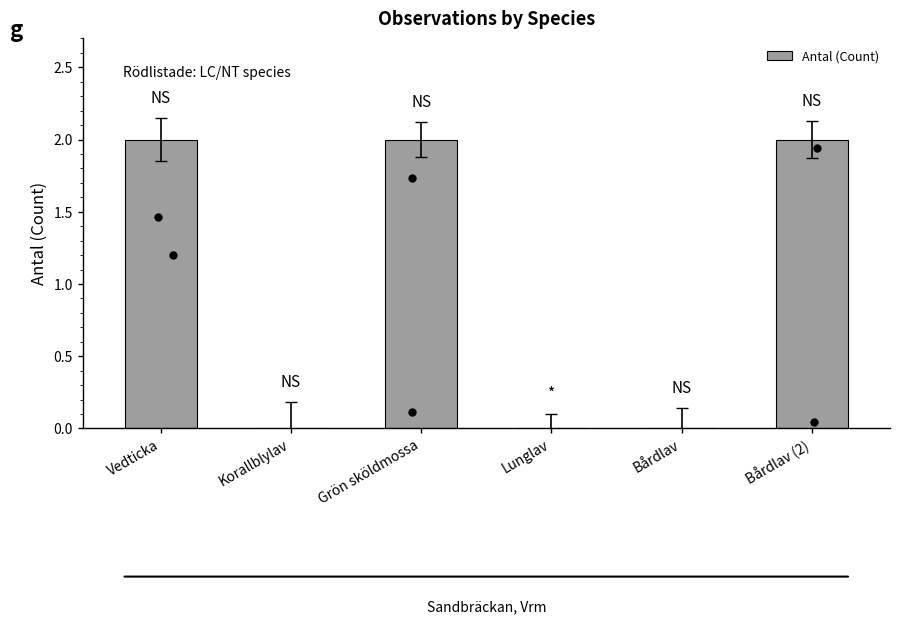

What is the change in value from Bårdlav to Bårdlav (2)?

+2